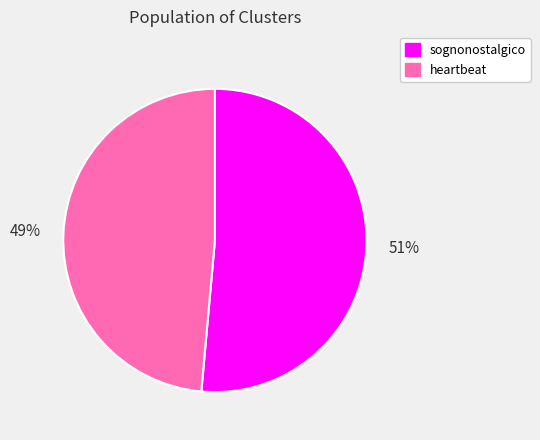

How many slices are in this pie chart?

2